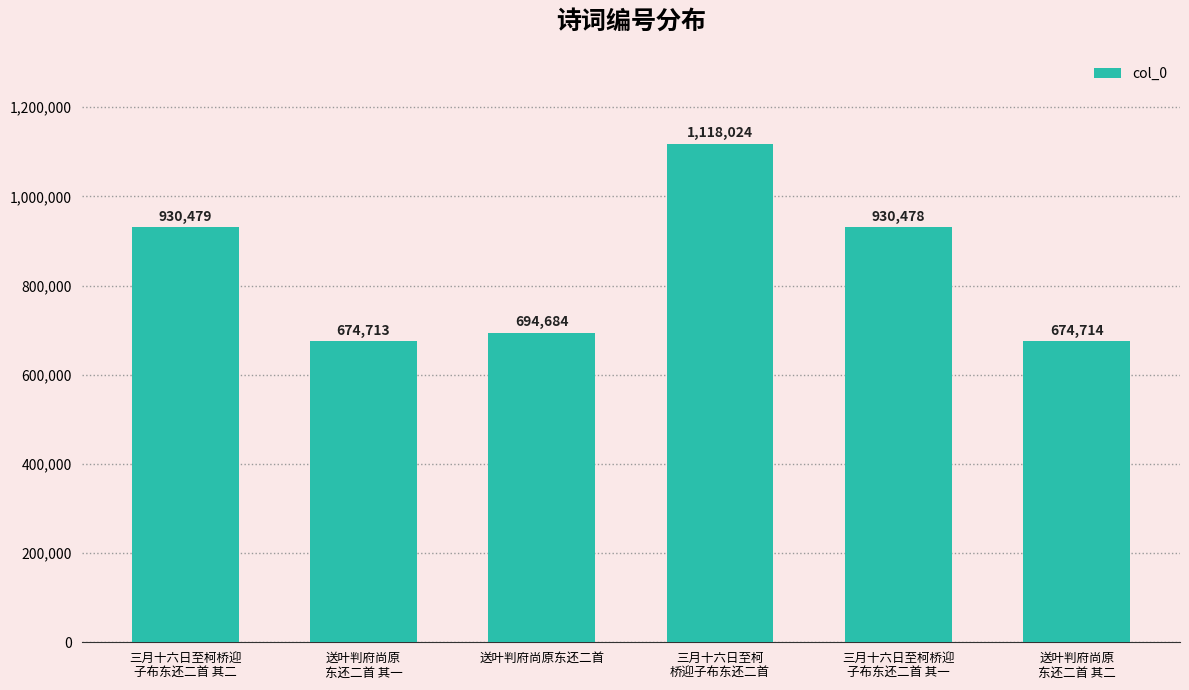

What is the label of the 4th bar from the right?

送叶判府尚原东还二首